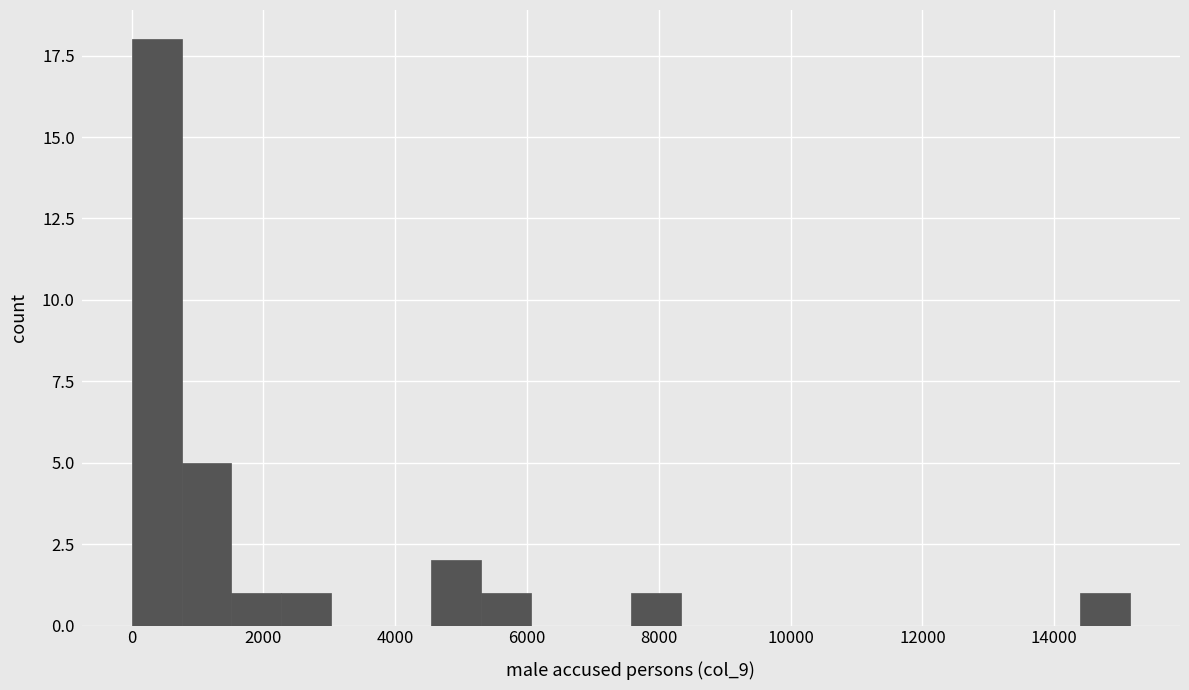

Around what value on the x-axis is the tallest bar? Give the approximate position of its centre, as read against the axis.

400